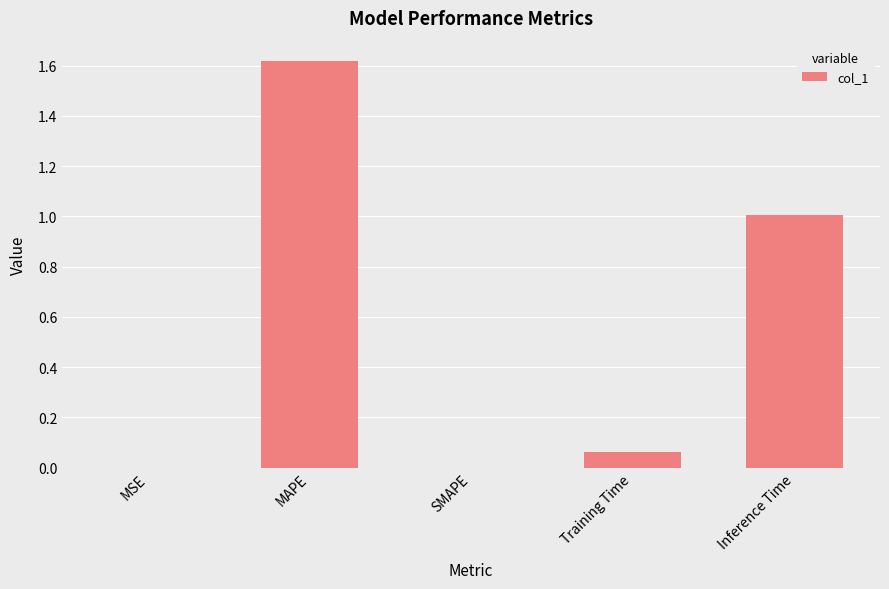

Is it true that the value at Inference Time is 1.7?

False